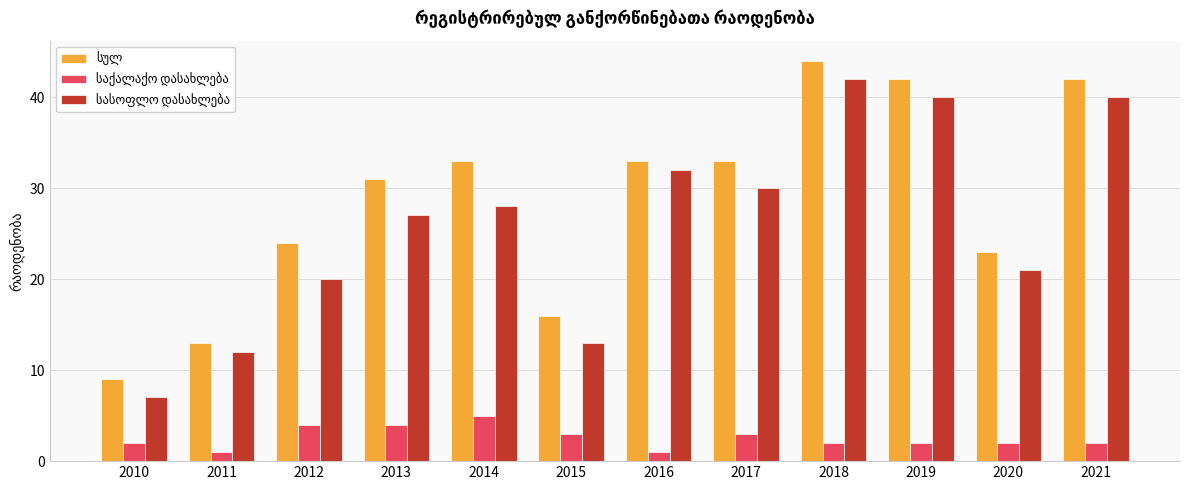

At which category does the chart reach its peak across all series?

2018